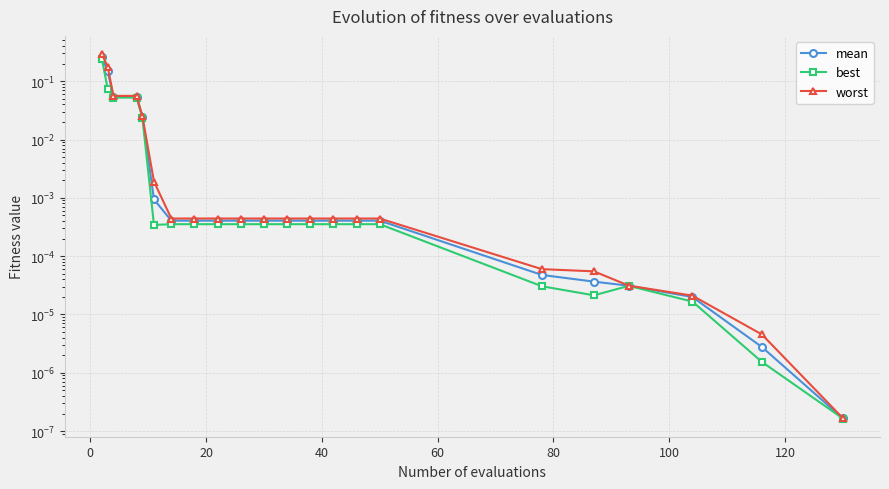

What is the highest value of the mean series?

0.3